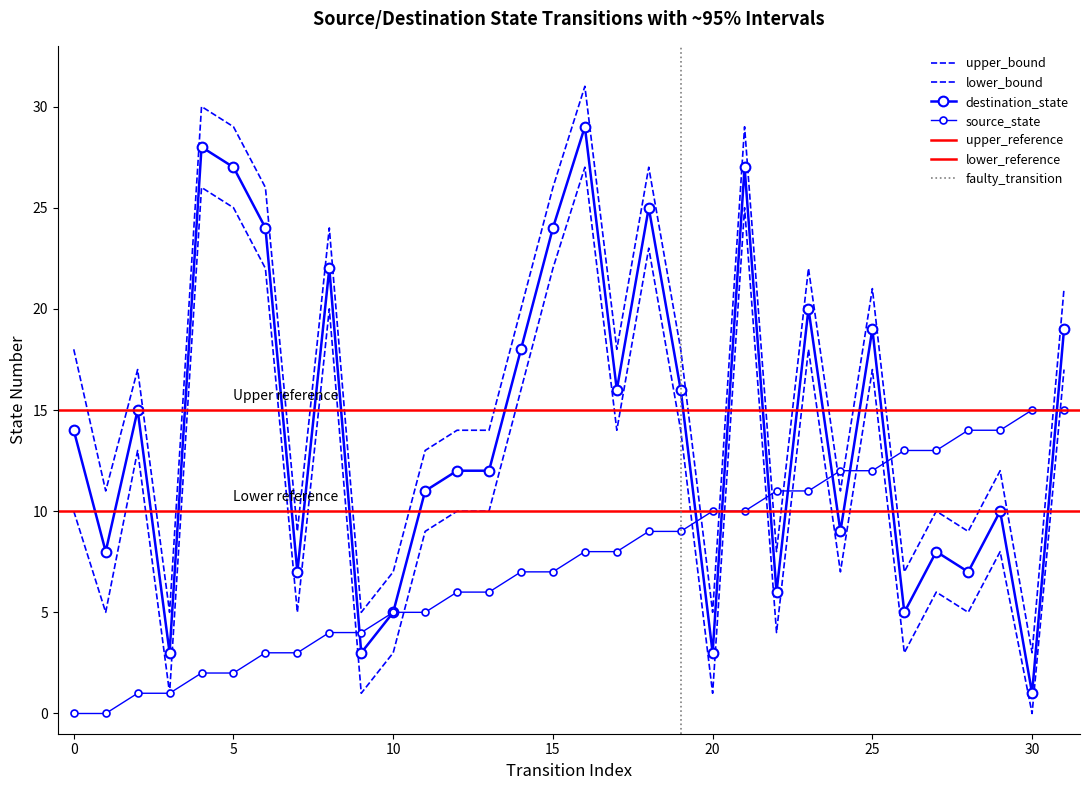

At 21, list the series in order from largest to smallest.

destination_state, source_state